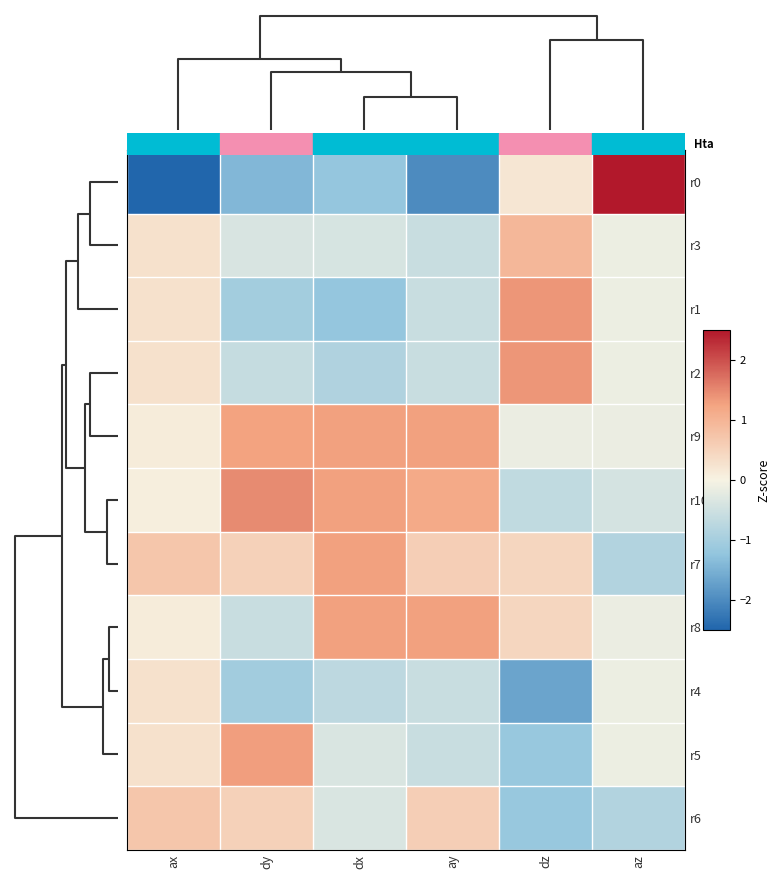

Which series has the largest total across all categories?

r9